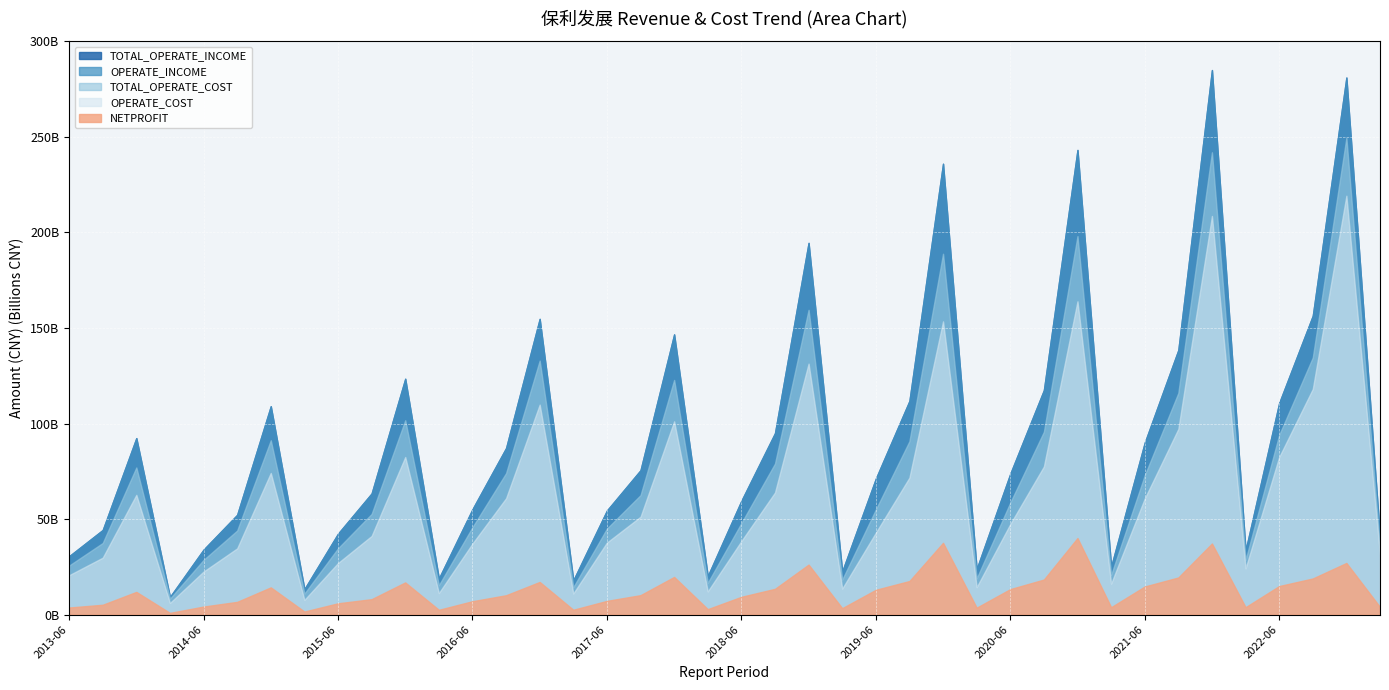

Read the OPERATE_COST value at 2020-09.

77.5